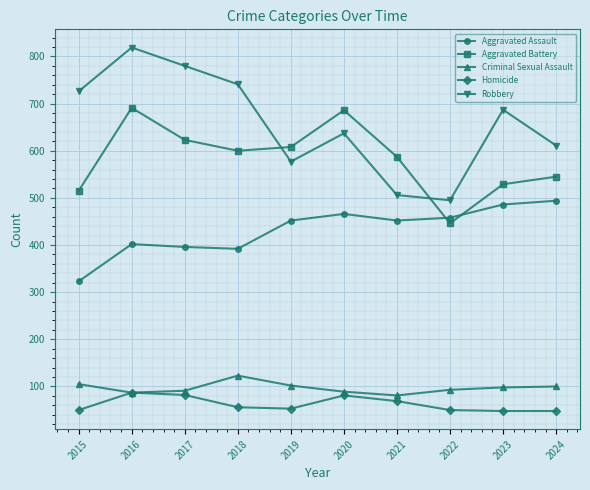

Rank the series at 2017 from highest to lowest value.

Robbery, Aggravated Battery, Aggravated Assault, Criminal Sexual Assault, Homicide